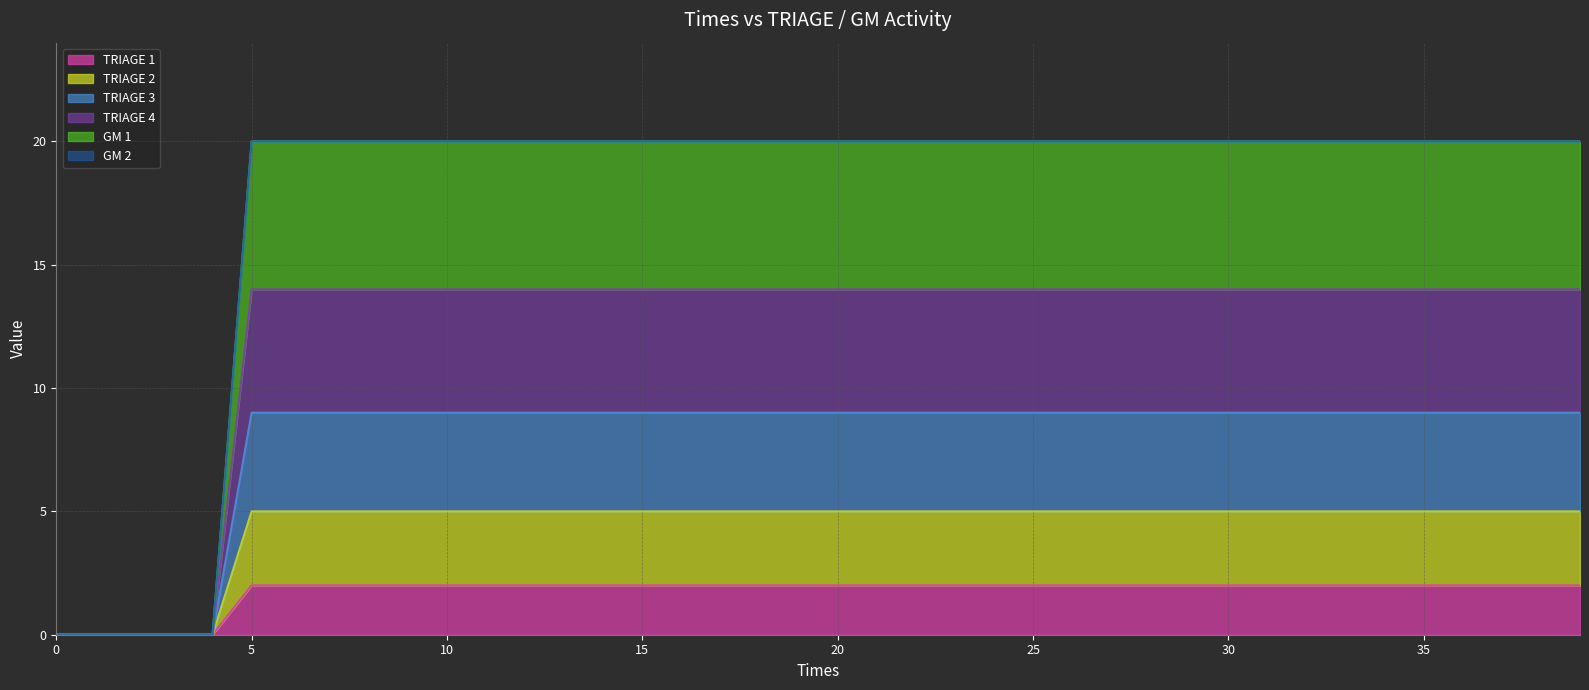

The TRIAGE 1 series shows 1 at 10. True or false?

False